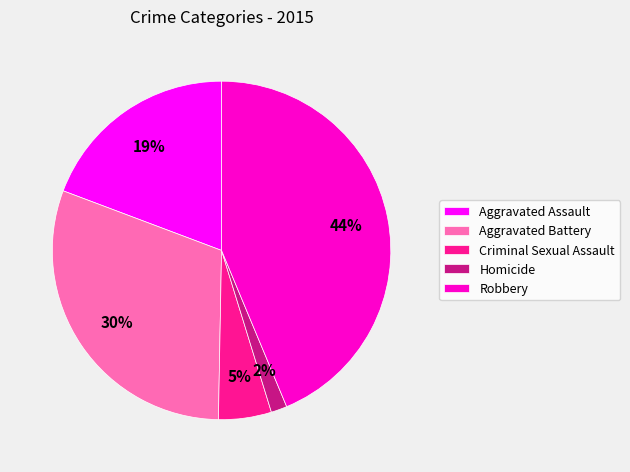

What percentage is the Aggravated Battery slice, to the nearest percent?

30%